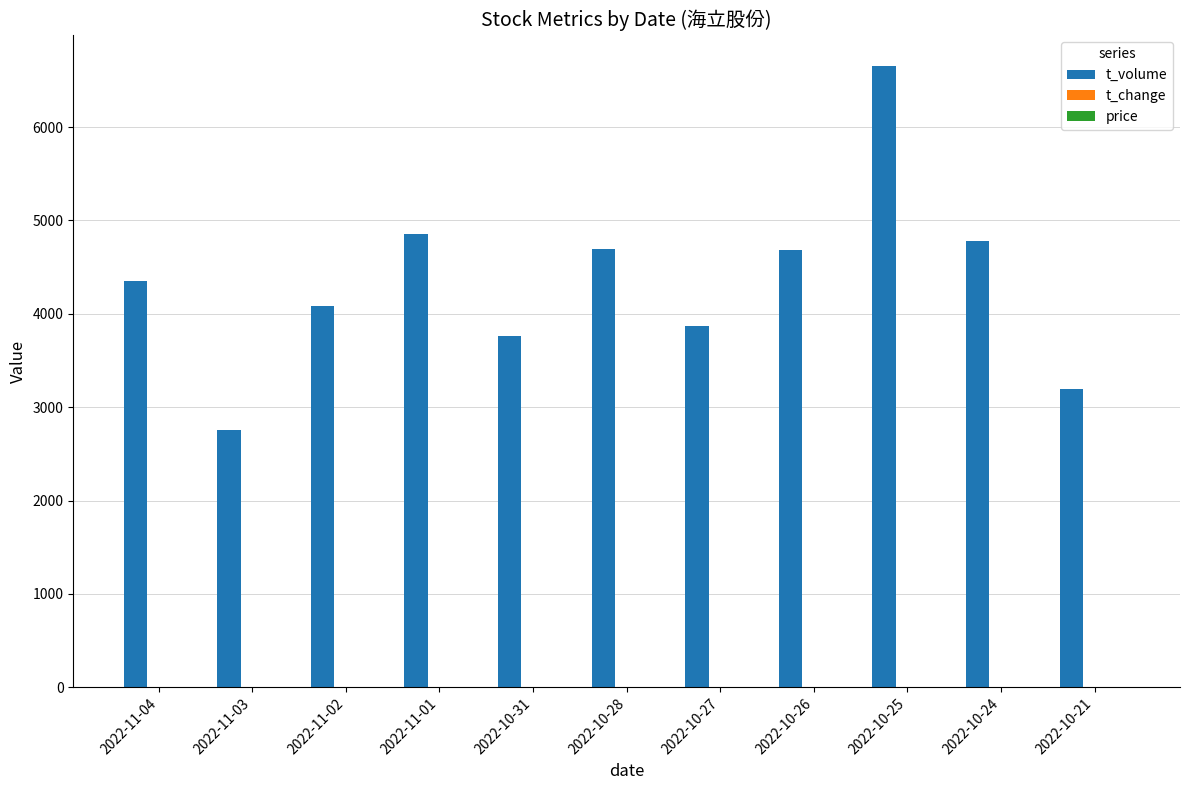

True or false: t_volume has a value of 4487.6 at 2022-11-03.

False